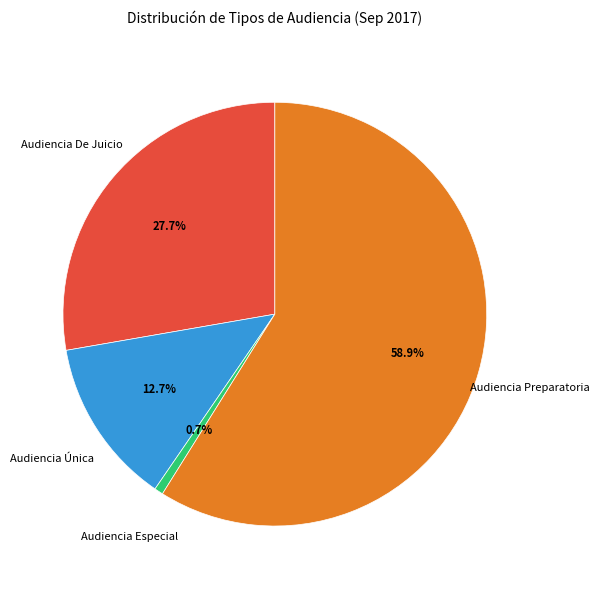

Does any single category account for the majority?

Yes